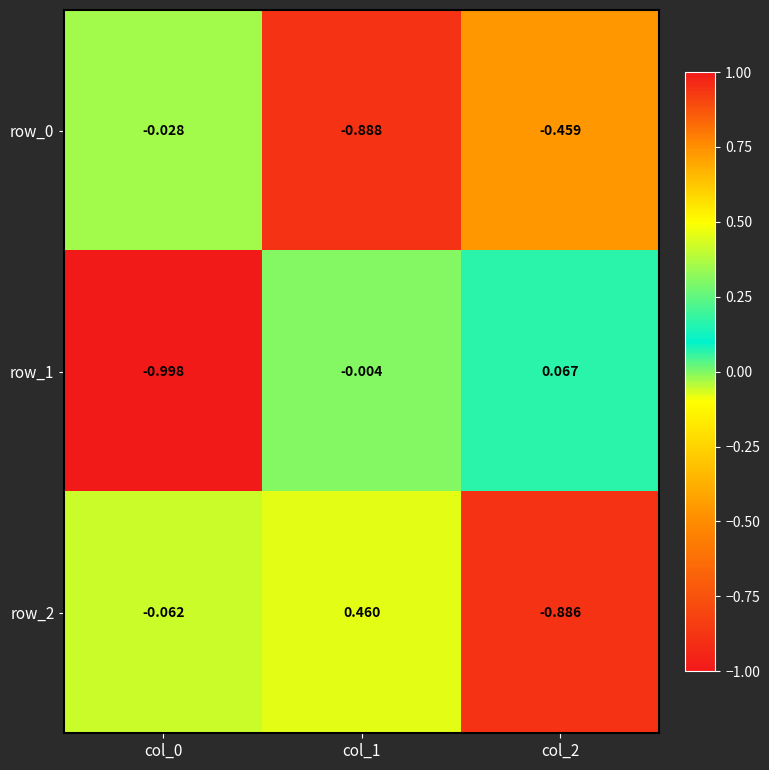

What is the smallest value displayed?

-1.0